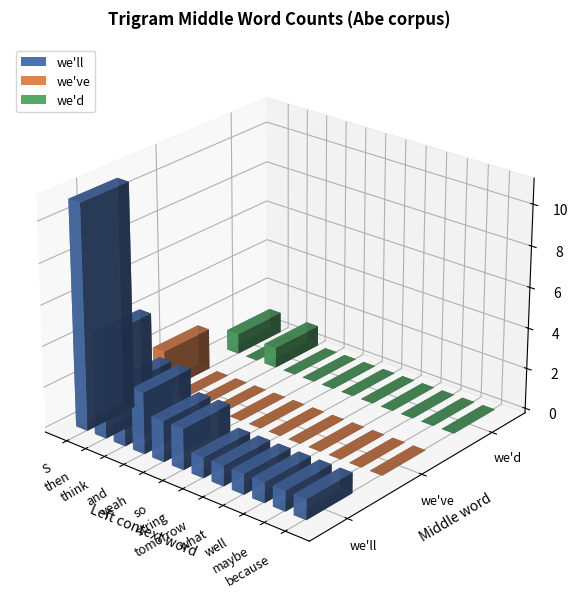

How many distinct data groups are displayed?

3